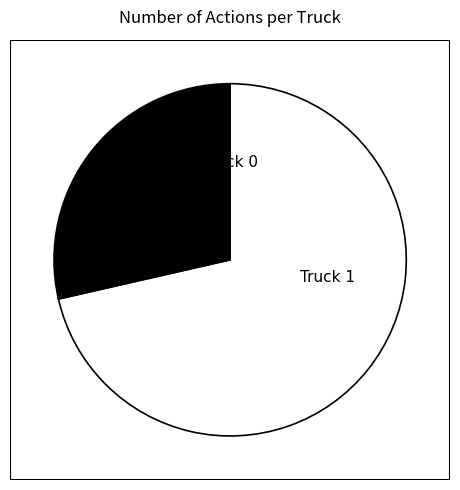

Is there any slice that represents more than half of the pie?

Yes